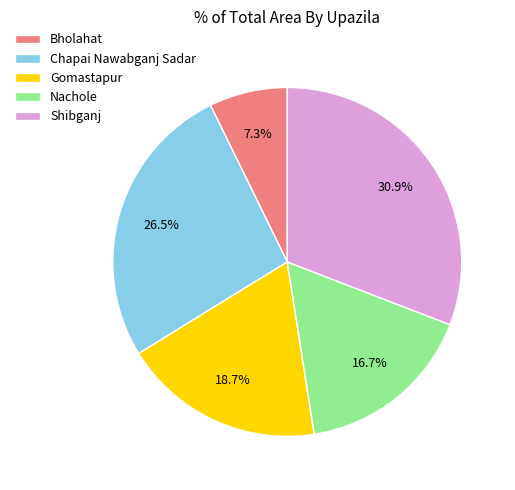

To the nearest percent, what portion does Bholahat represent?

7%